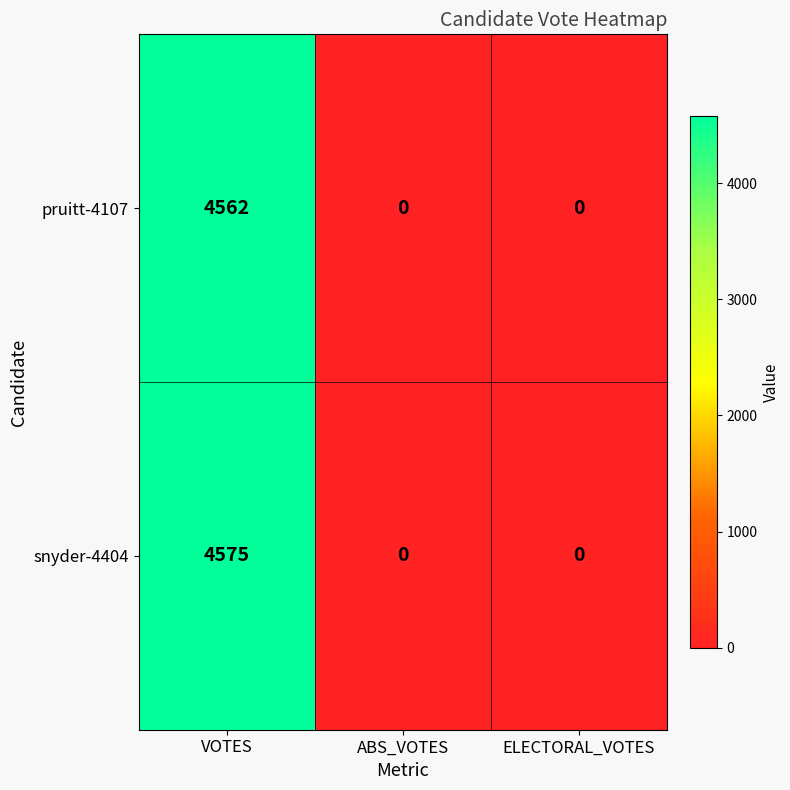

Rank the series at VOTES from lowest to highest value.

pruitt-4107, snyder-4404